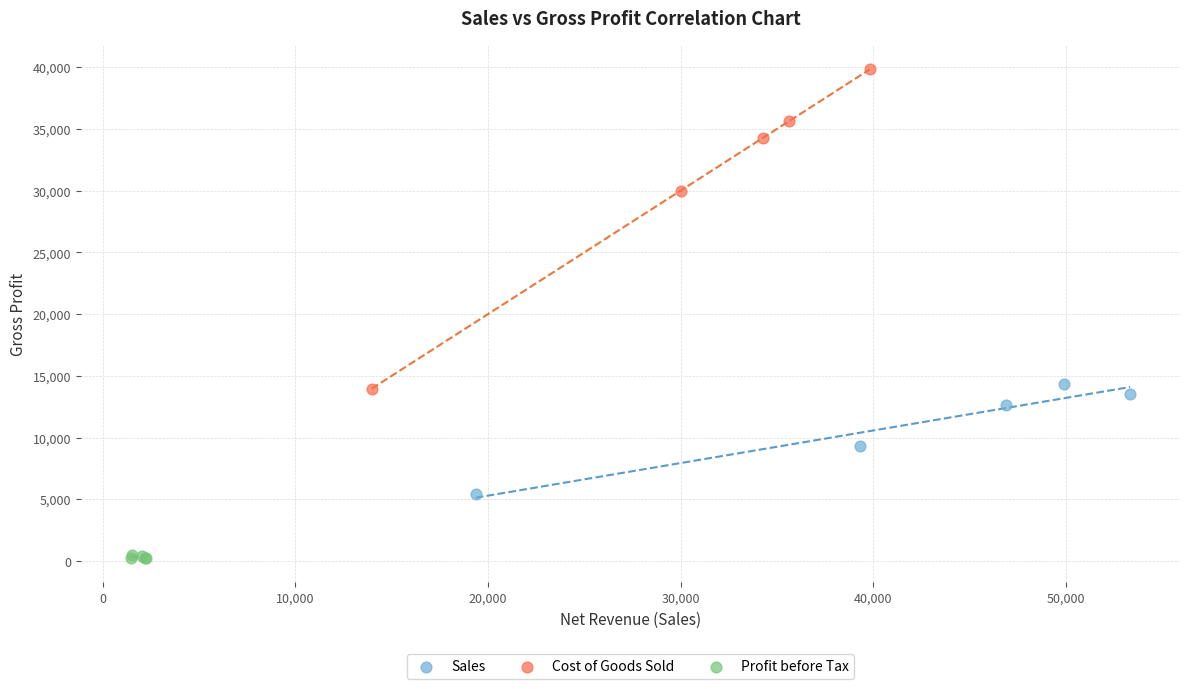

Which series has the widest spread of Y values?

Cost of Goods Sold